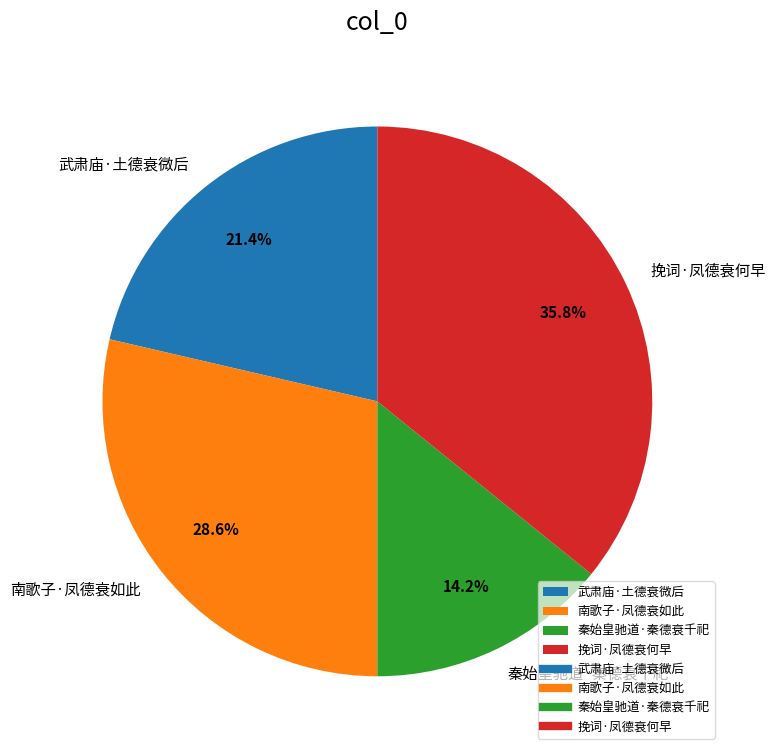

How many segments does this pie chart have?

4